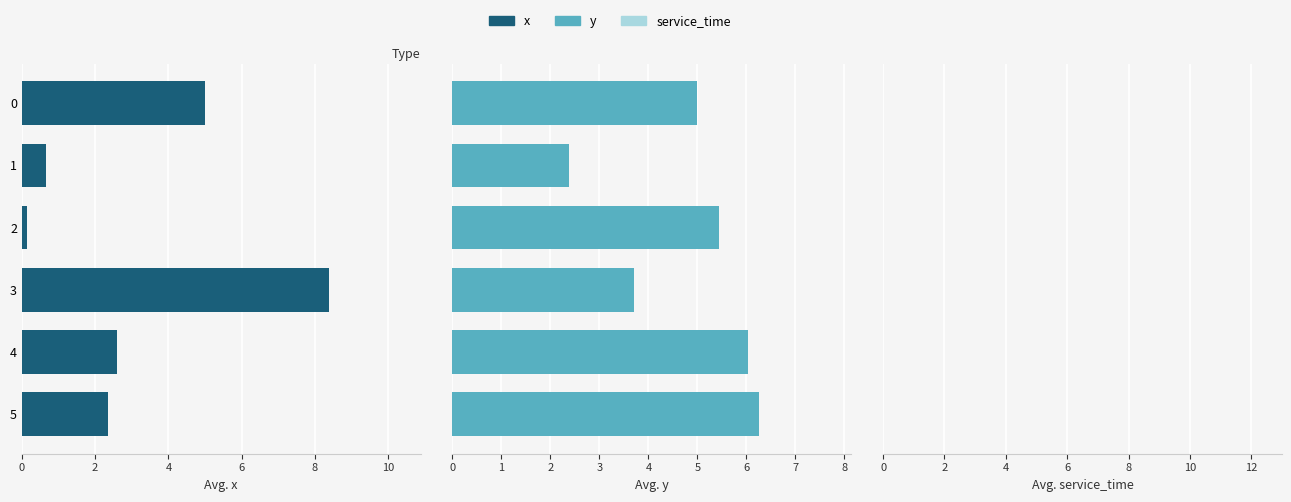

Is it true that service_time equals 1.1 at 2?

False